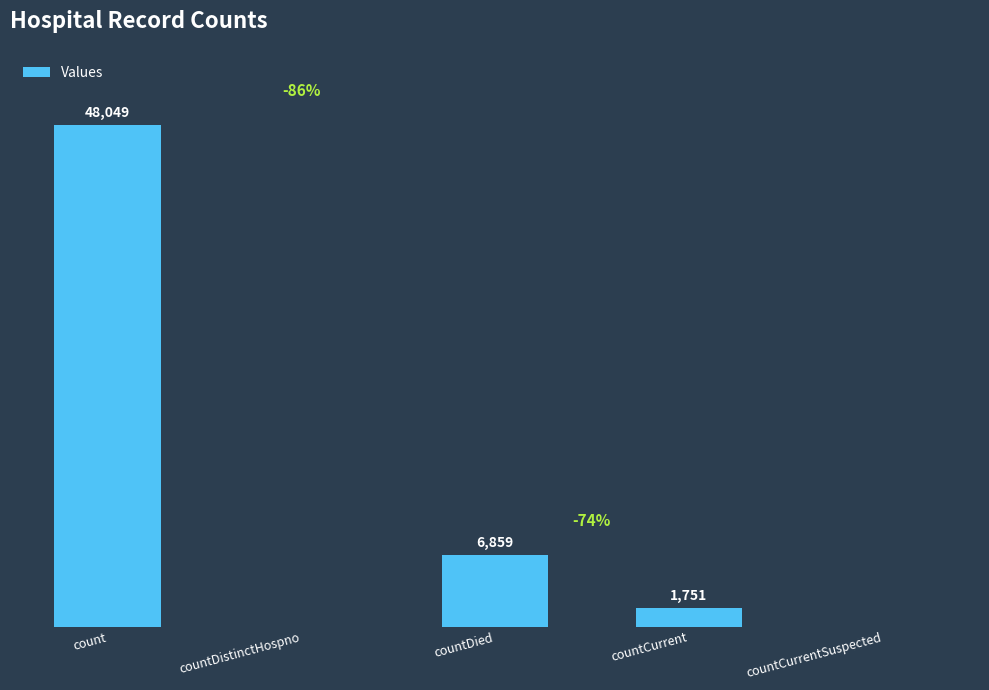

Where does the data first go above 1751?

count